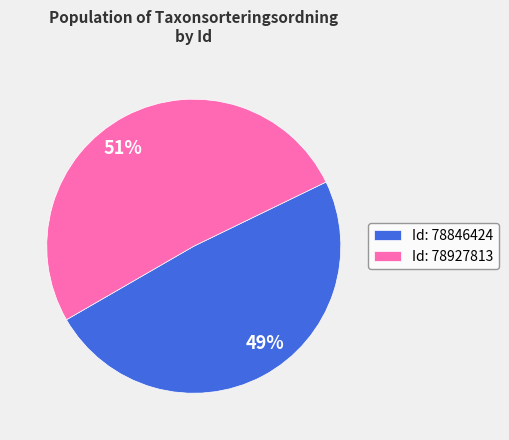

Does any single category account for the majority?

Yes